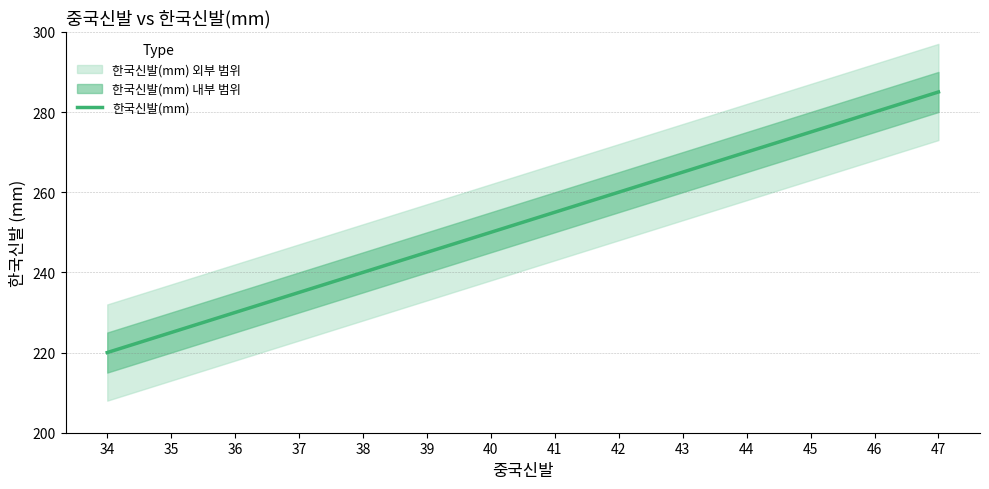

What is the smallest value displayed?

220